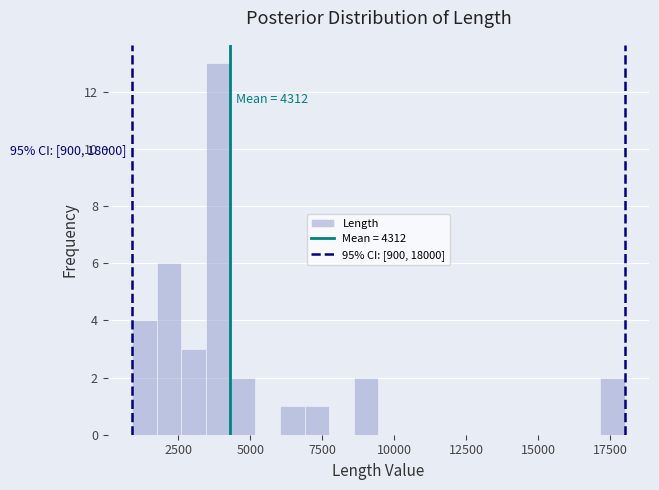

Around what value on the x-axis is the tallest bar? Give the approximate position of its centre, as read against the axis.

4000